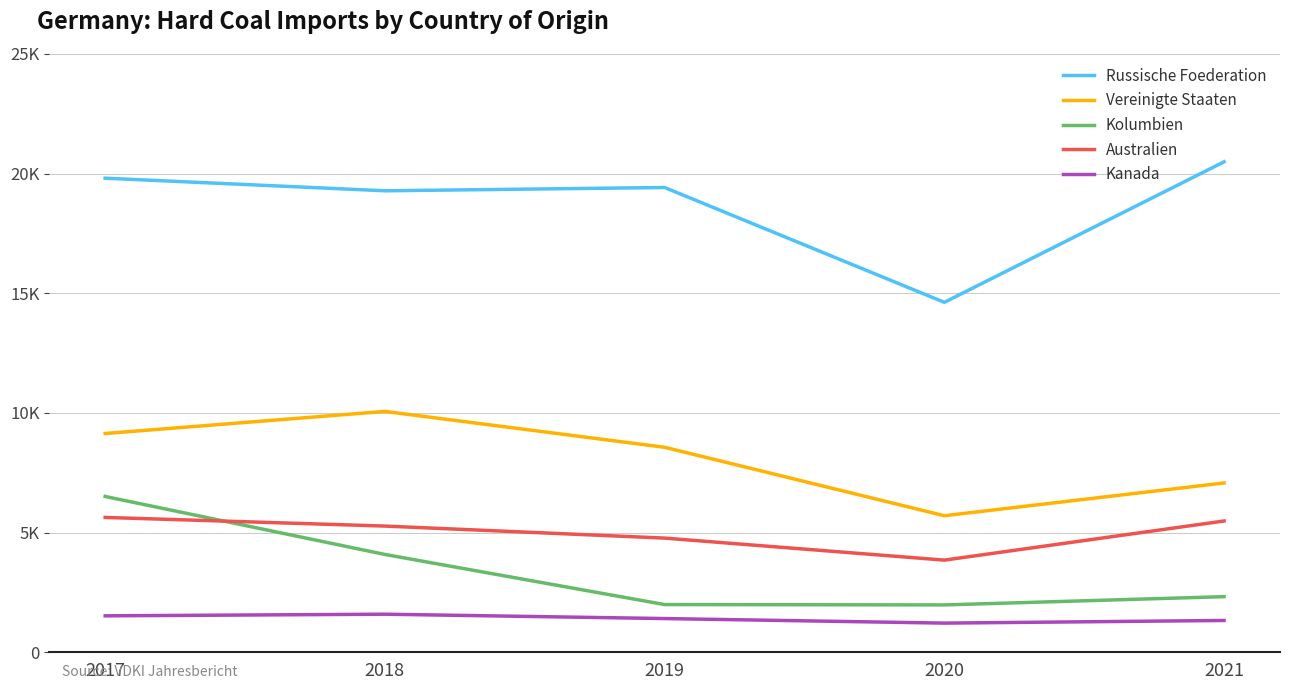

True or false: Australien has more than 0 interior local peaks.

False